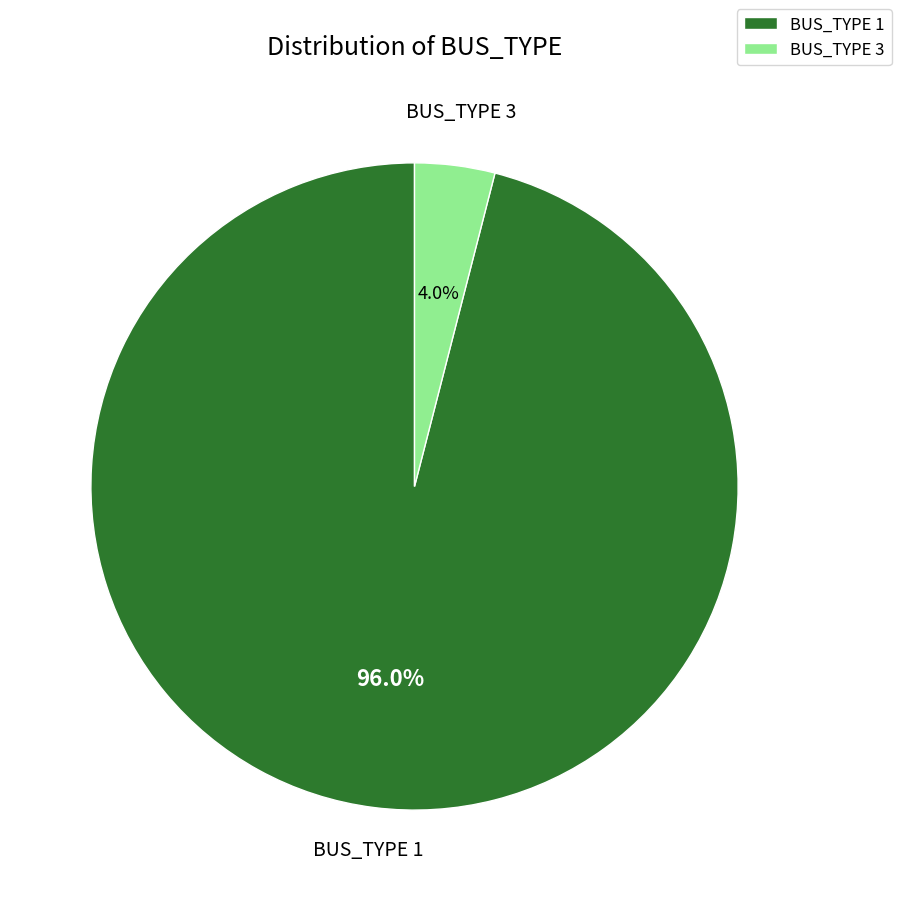

Count the number of slices in the pie.

2